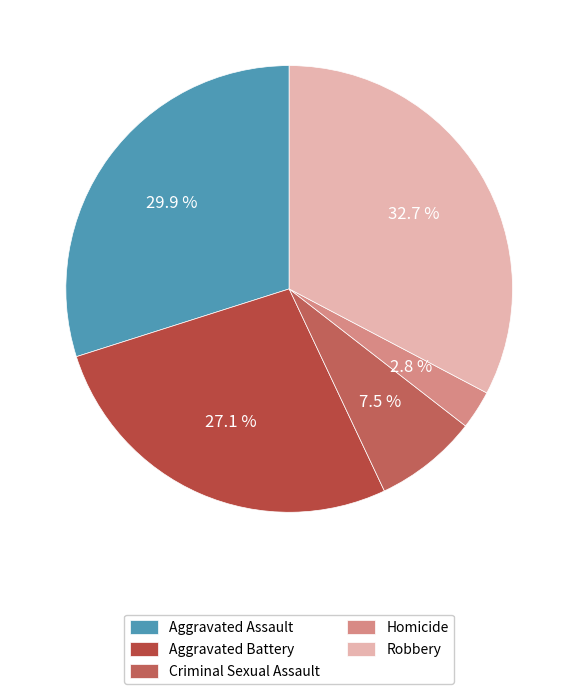

Between Robbery and Homicide, which is larger?

Robbery